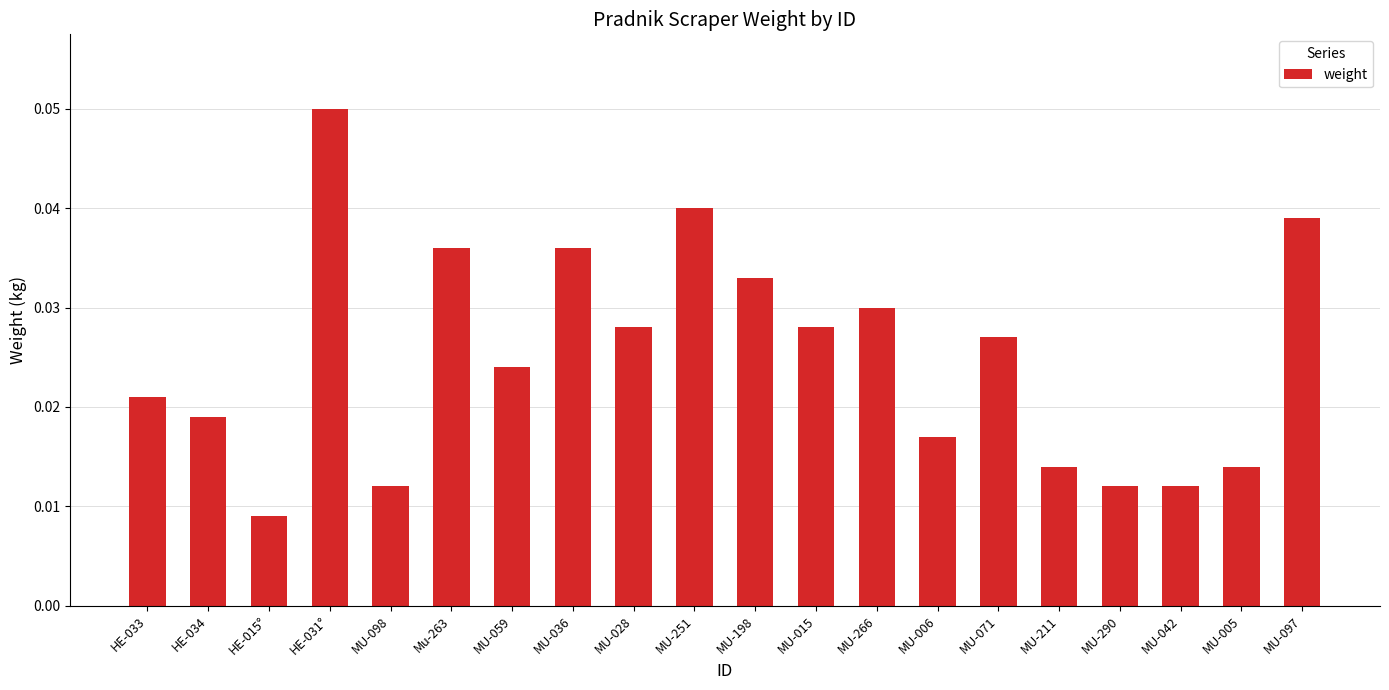

What is the label of the 19th bar from the left?

MU-005